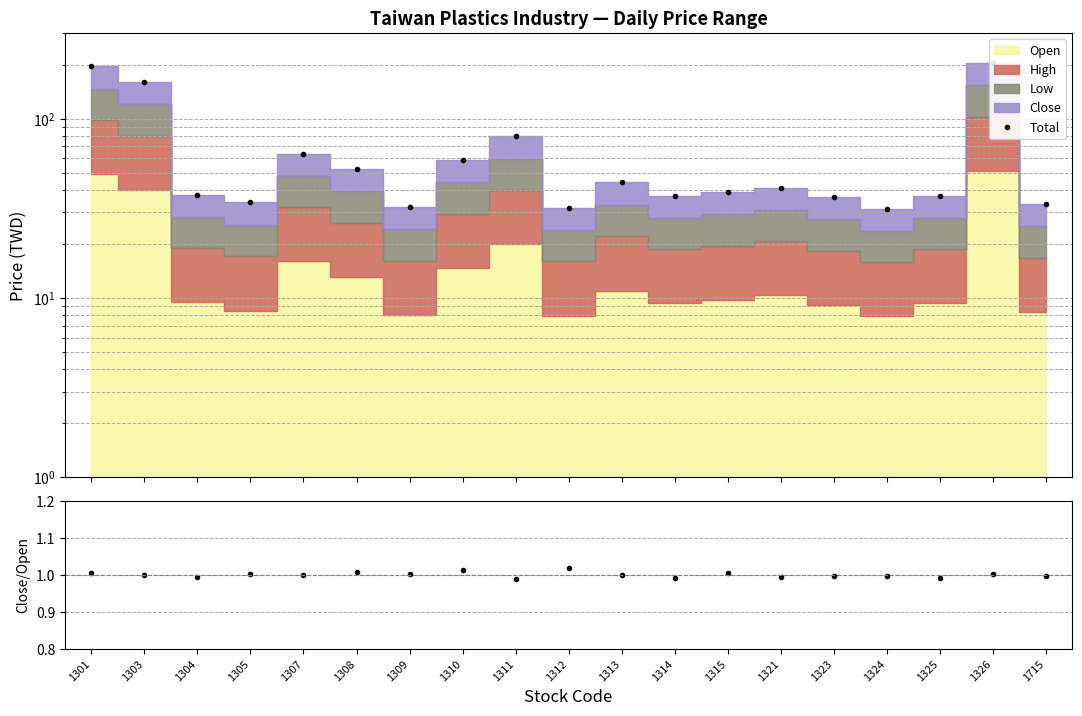

True or false: Total and Close/Open intersect in this chart.

False